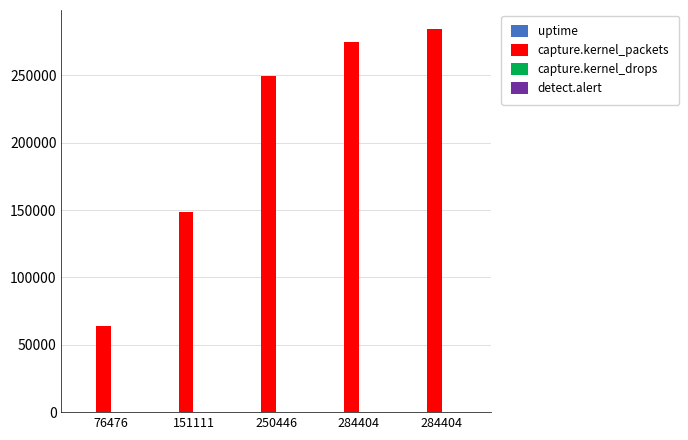

Which category has the lowest value across all series?

76476